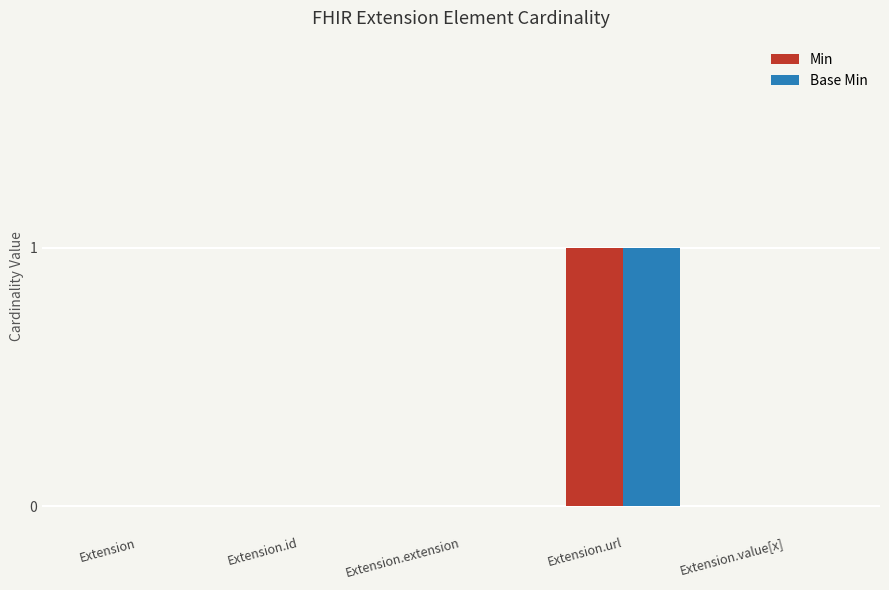

At which category is the sum across all series the highest?

Extension.url